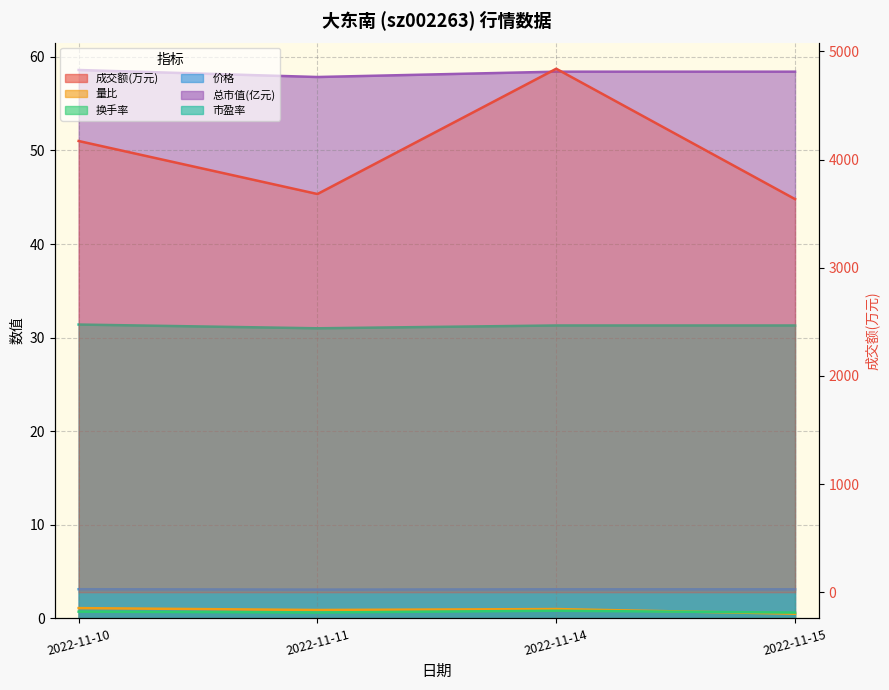

Which series changed the most between 2022-11-14 and 2022-11-15?

成交额(万元)